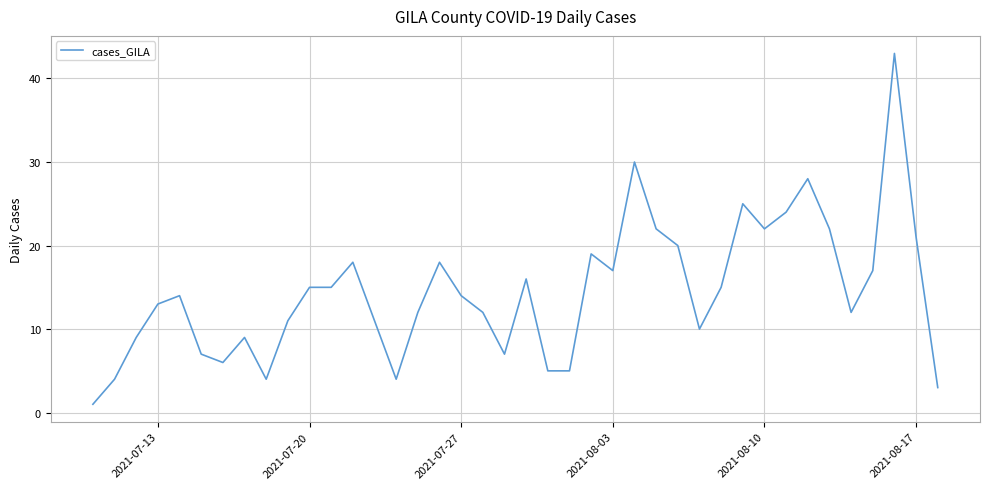

What is the difference between the maximum and second lowest values?

40